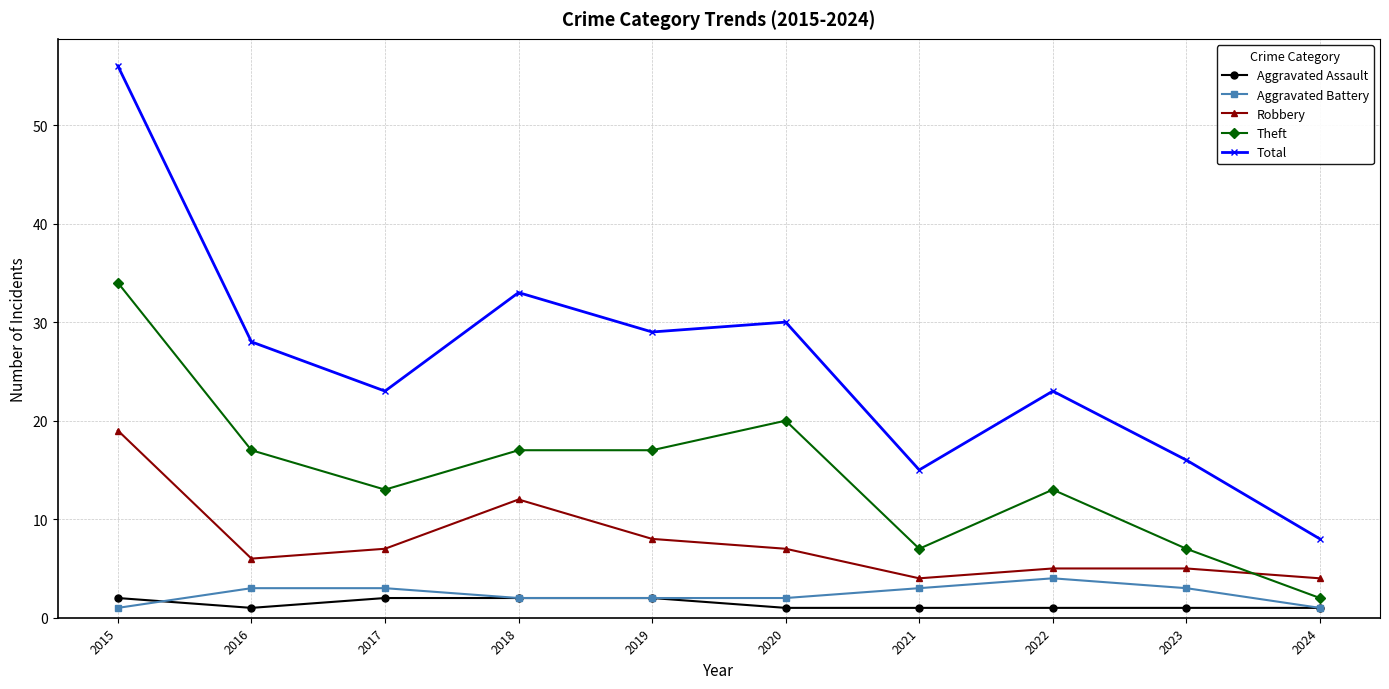

What is the average value of the Robbery series?

8